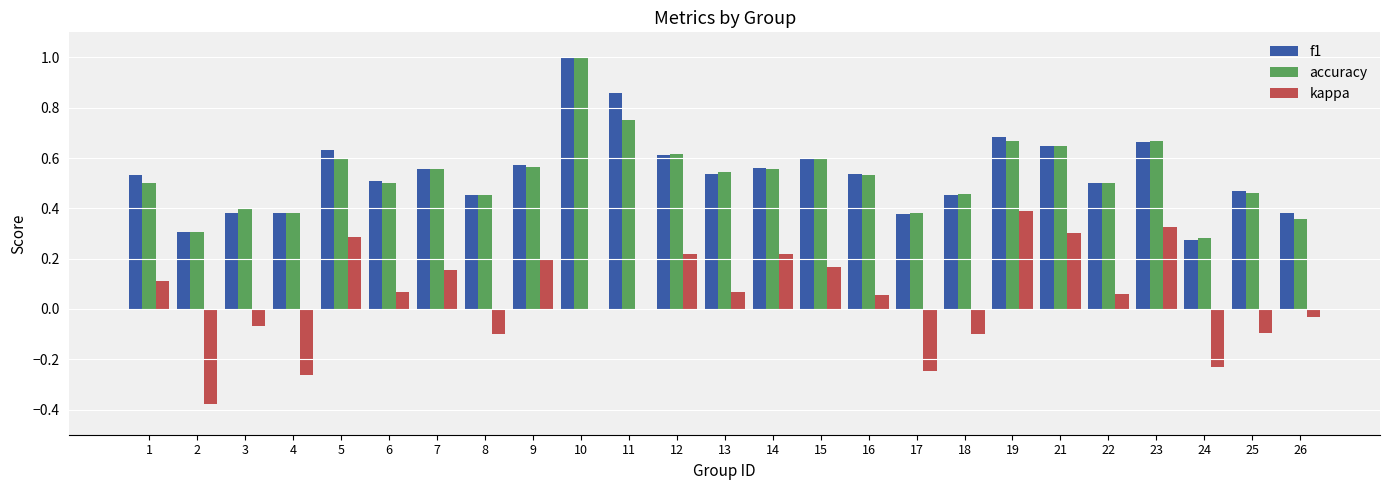

How many series are shown in this chart?

3